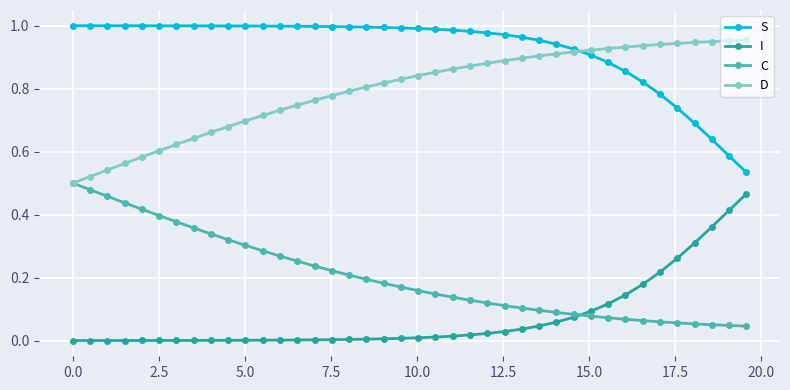

True or false: C and S intersect in this chart.

False